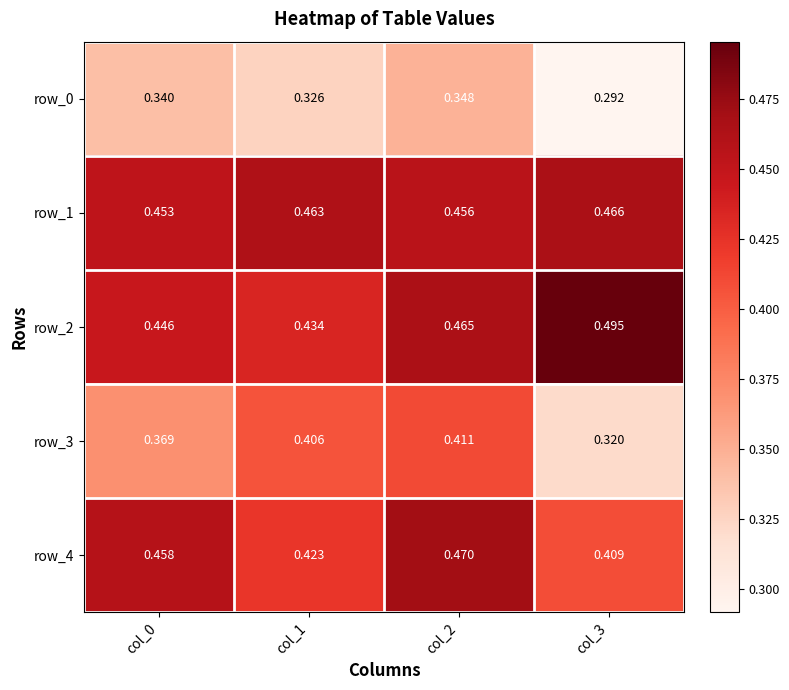

Is the value of row_4 at col_0 greater than the value of row_0 at col_0?

Yes